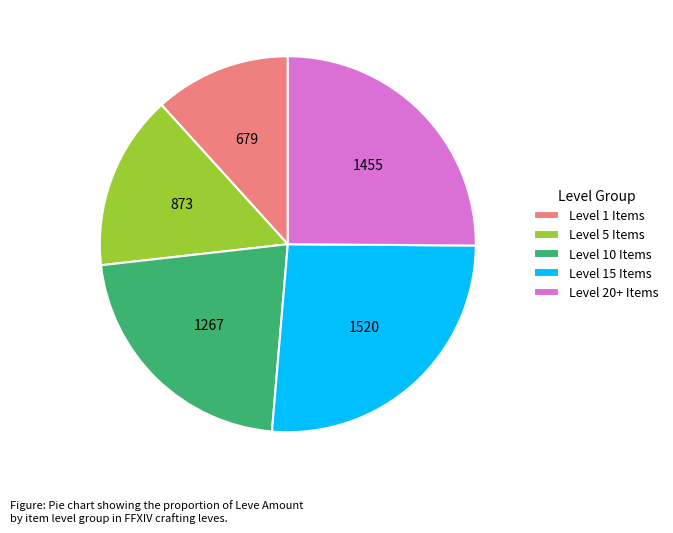

Rank the categories by value from lowest to highest.

Level 1 Items, Level 5 Items, Level 10 Items, Level 20+ Items, Level 15 Items